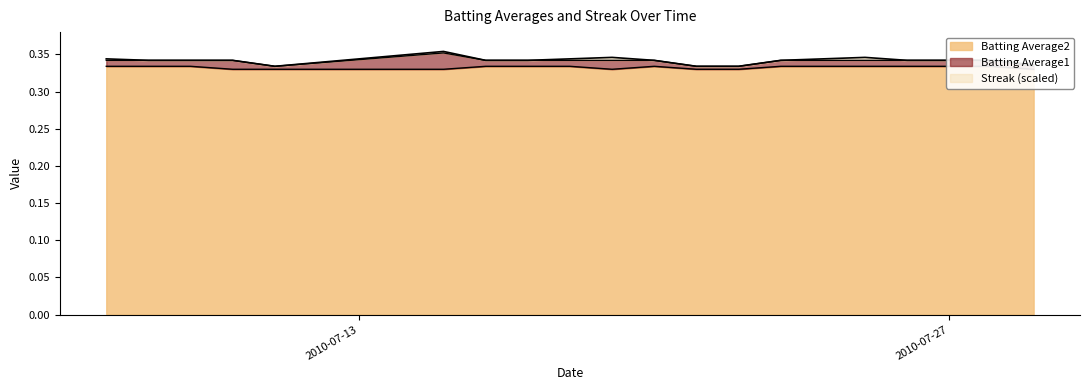

Reading left to right, extract all data points from this chart.

Batting Average1: 2010-07-07=0.3	2010-07-08=0.3	2010-07-09=0.3	2010-07-10=0.3	2010-07-11=0.3	2010-07-15=0.4	2010-07-16=0.3	2010-07-17=0.3	2010-07-18=0.3	2010-07-19=0.3	2010-07-20=0.3	2010-07-21=0.3	2010-07-22=0.3	2010-07-23=0.3	2010-07-24=0.3	2010-07-25=0.3	2010-07-26=0.3	2010-07-27=0.3	2010-07-28=0.3	2010-07-29=0.3
Batting Average2: 2010-07-07=0.3	2010-07-08=0.3	2010-07-09=0.3	2010-07-10=0.3	2010-07-11=0.3	2010-07-15=0.3	2010-07-16=0.3	2010-07-17=0.3	2010-07-18=0.3	2010-07-19=0.3	2010-07-20=0.3	2010-07-21=0.3	2010-07-22=0.3	2010-07-23=0.3	2010-07-24=0.3	2010-07-25=0.3	2010-07-26=0.3	2010-07-27=0.3	2010-07-28=0.3	2010-07-29=0.3